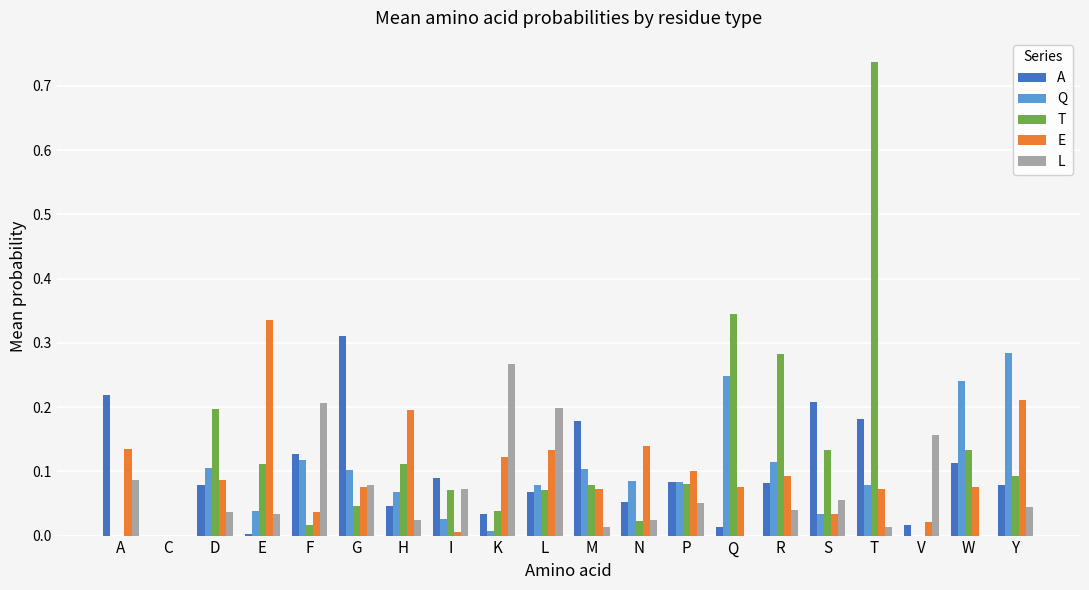

Which category has the highest value in the A series?

G